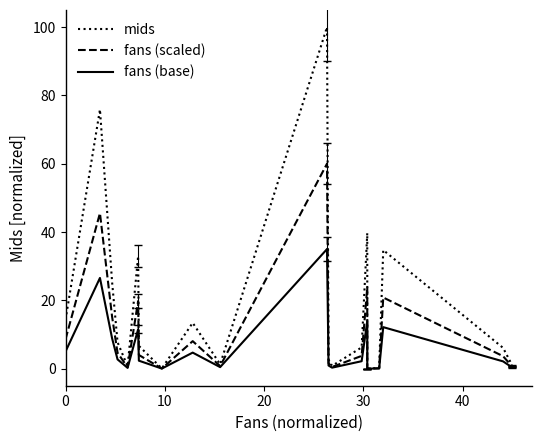

Which series has the largest range (max minus min)?

mids